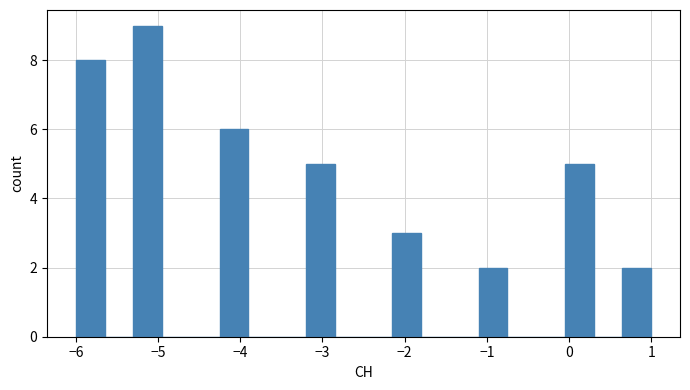

Read against the x-axis, roughly where is the centre of the tallest bar?

-5.1